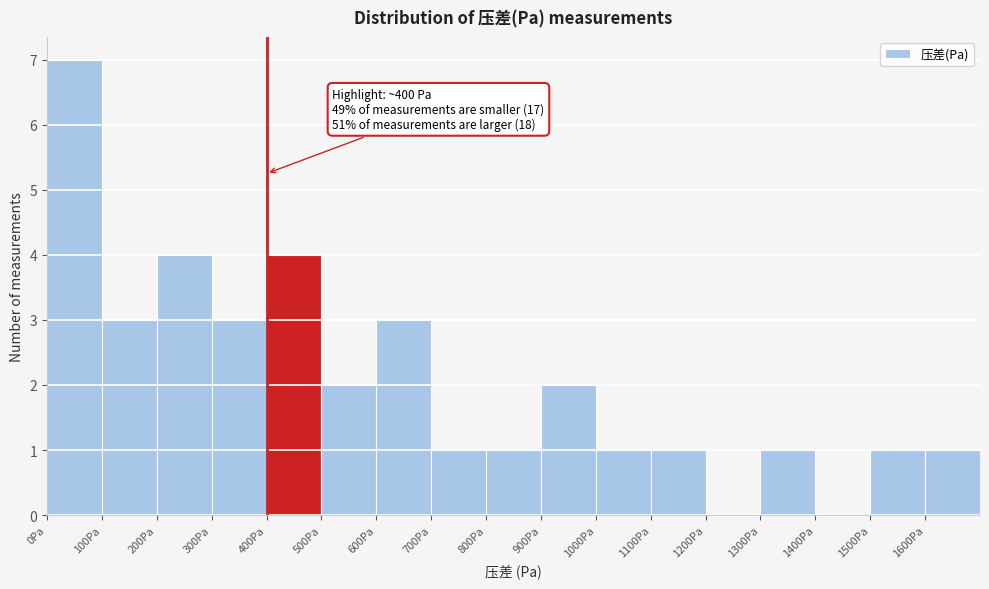

Which range on the x-axis has the tallest bar?

0 to 100